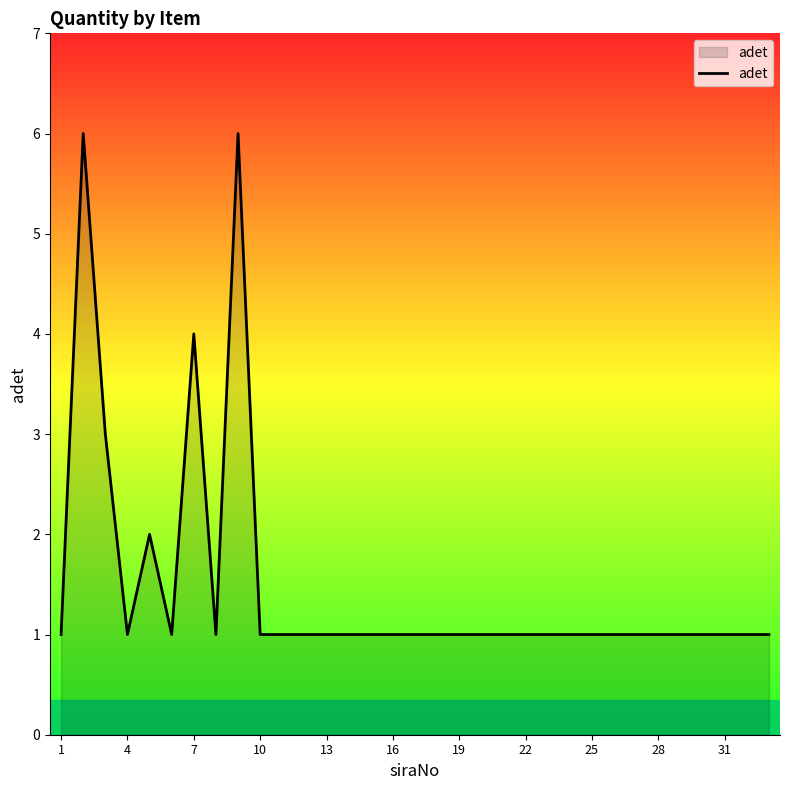

What is the difference between the maximum and minimum values?

5